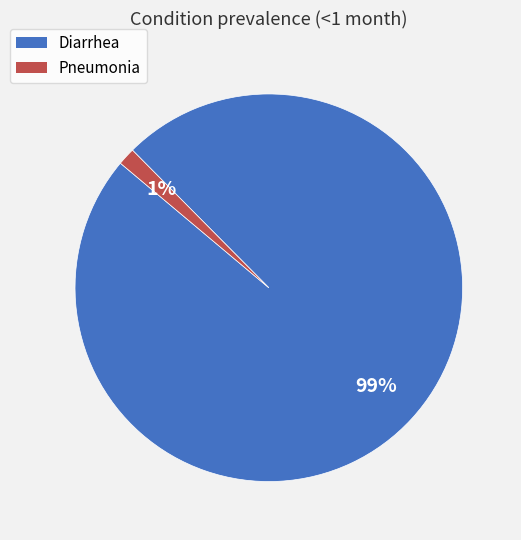

True or false: Pneumonia accounts for 1% of the total.

True